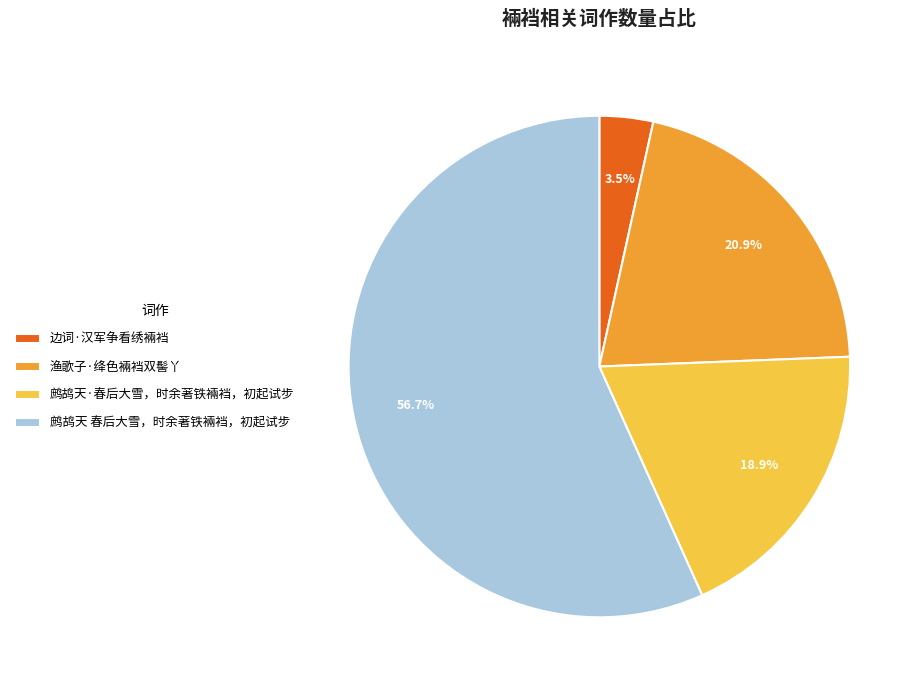

To the nearest percent, what percentage of the pie is 鹧鸪天·春后大雪，时余著铁裲裆，初起试步?

19%